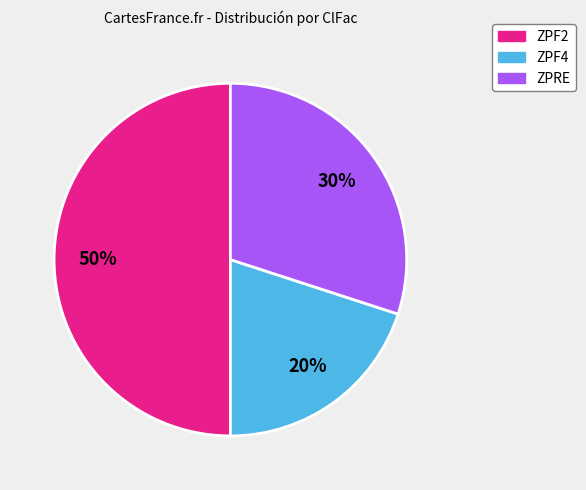

Rank the categories by value from lowest to highest.

ZPF4, ZPRE, ZPF2